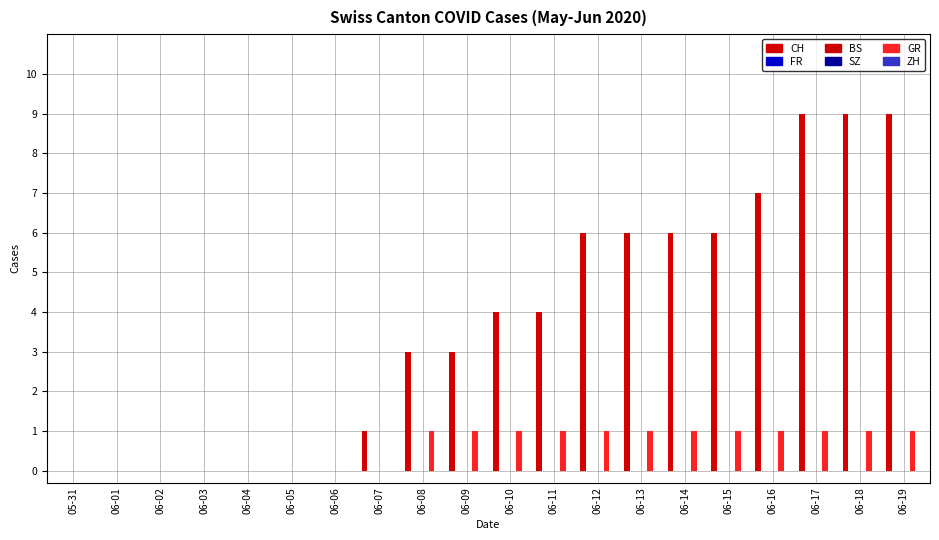

The CH series shows 12 at 06-18. True or false?

False